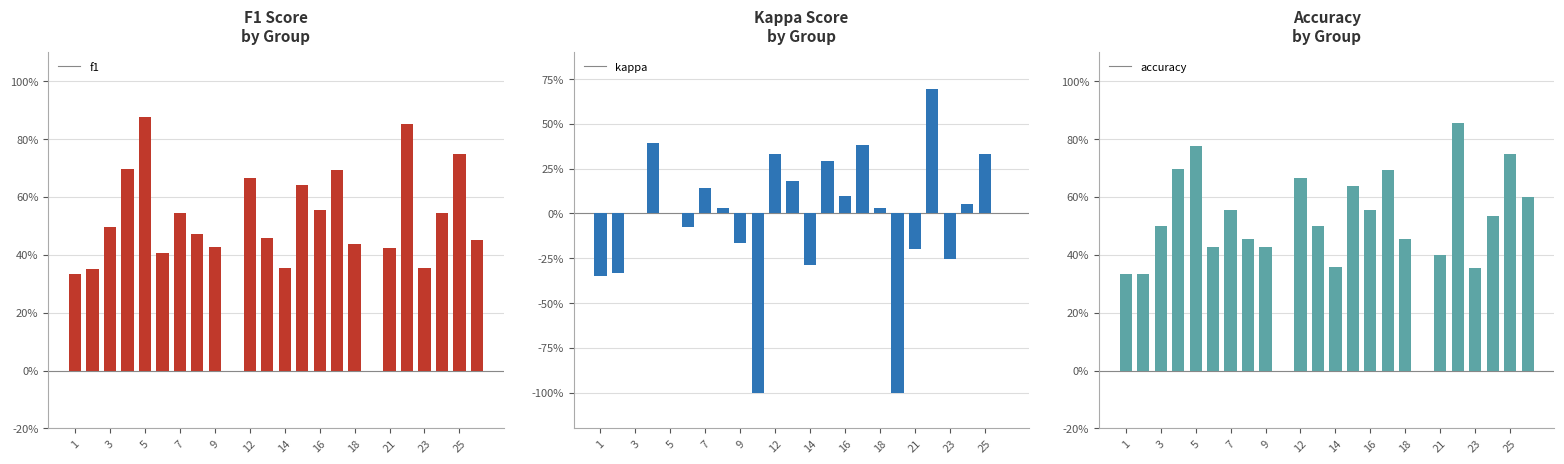

Rank the series at 5 from lowest to highest value.

kappa, accuracy, f1